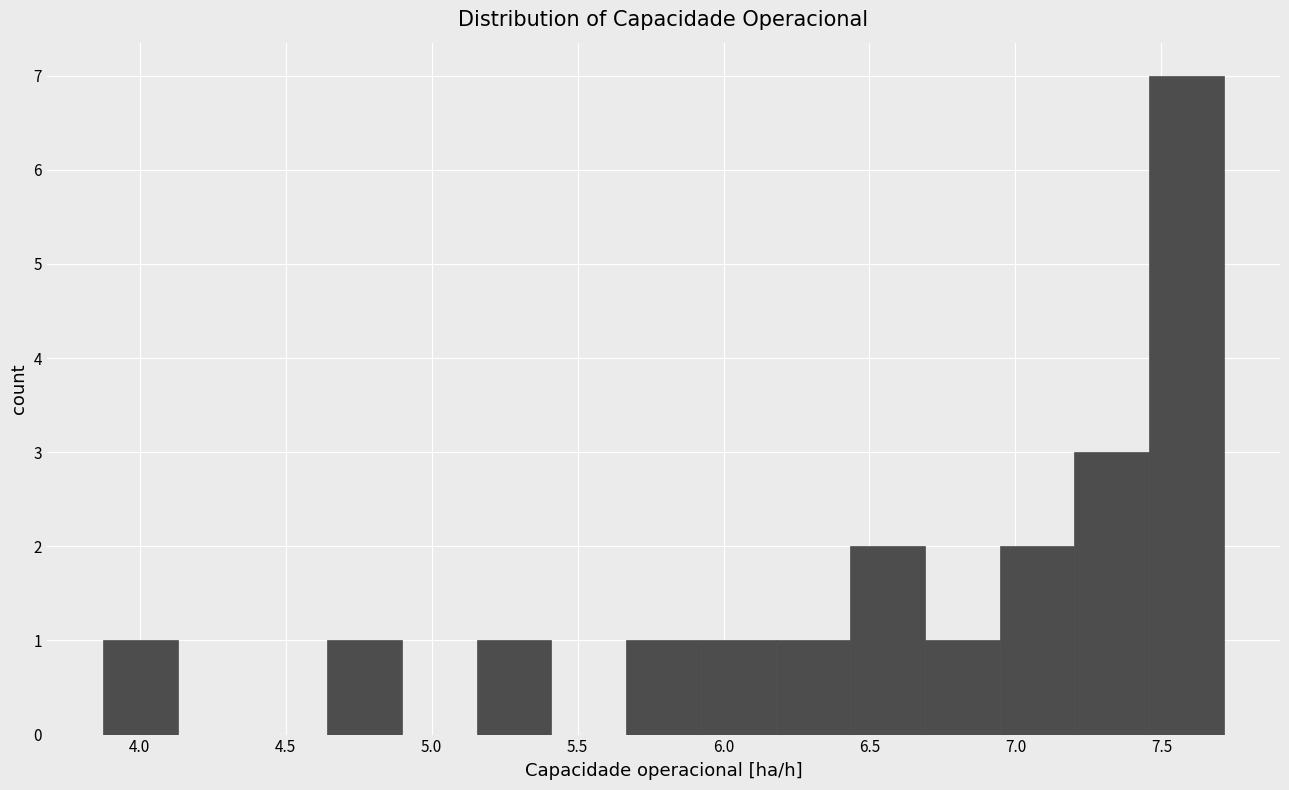

Which range on the x-axis has the tallest bar?

7.45 to 7.70